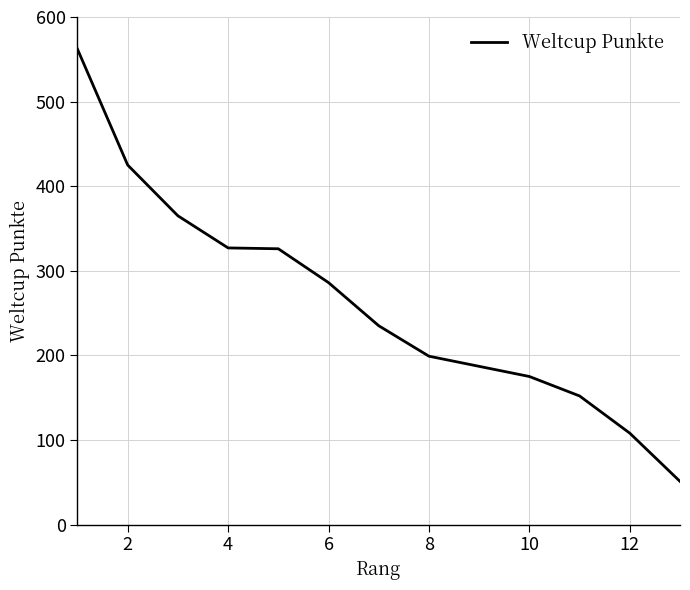

How many series are shown in this chart?

1